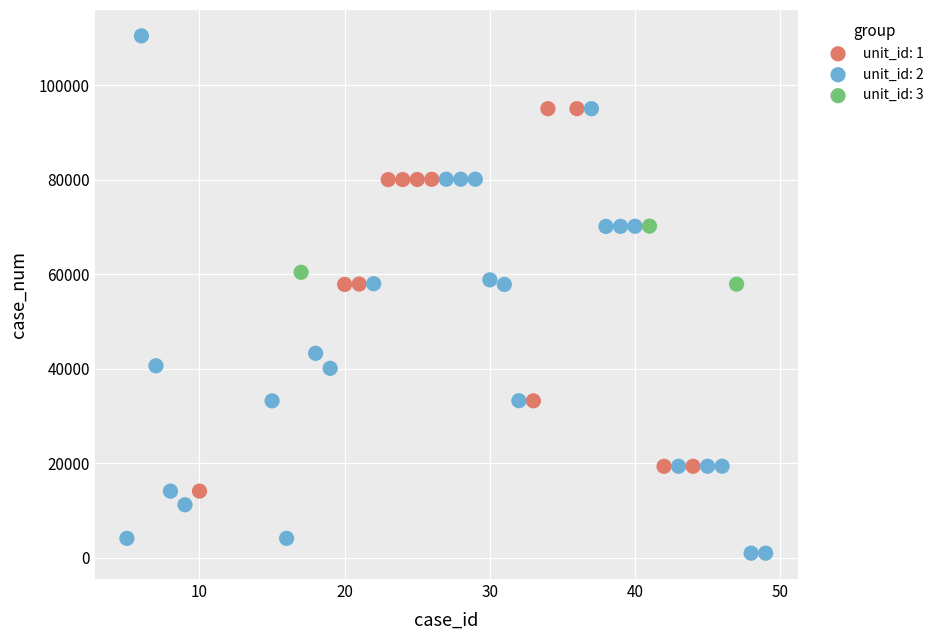

What are all the series names shown in the legend?

unit_id: 1, unit_id: 2, unit_id: 3